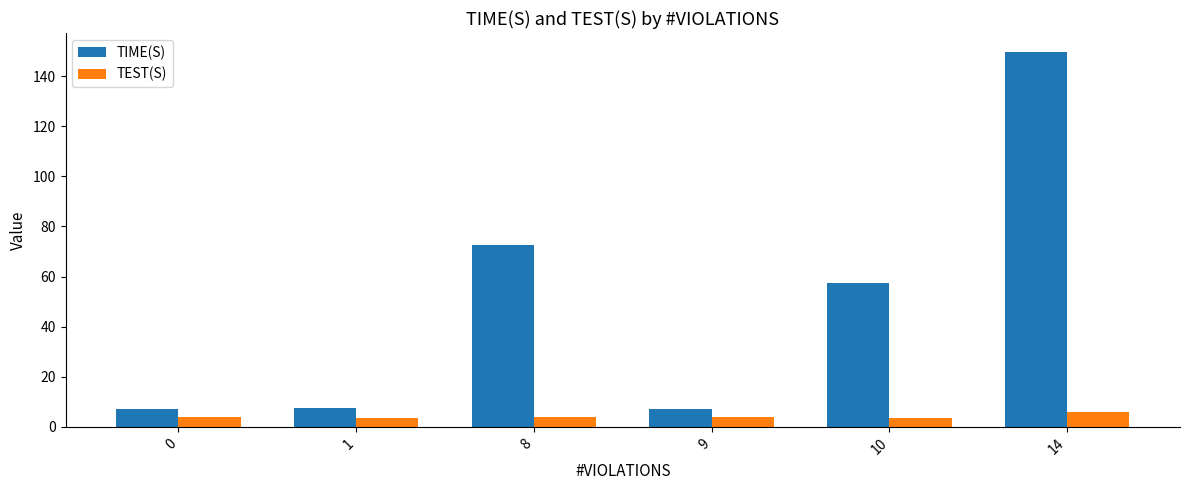

Rank the series at 8 from lowest to highest value.

TEST(S), TIME(S)